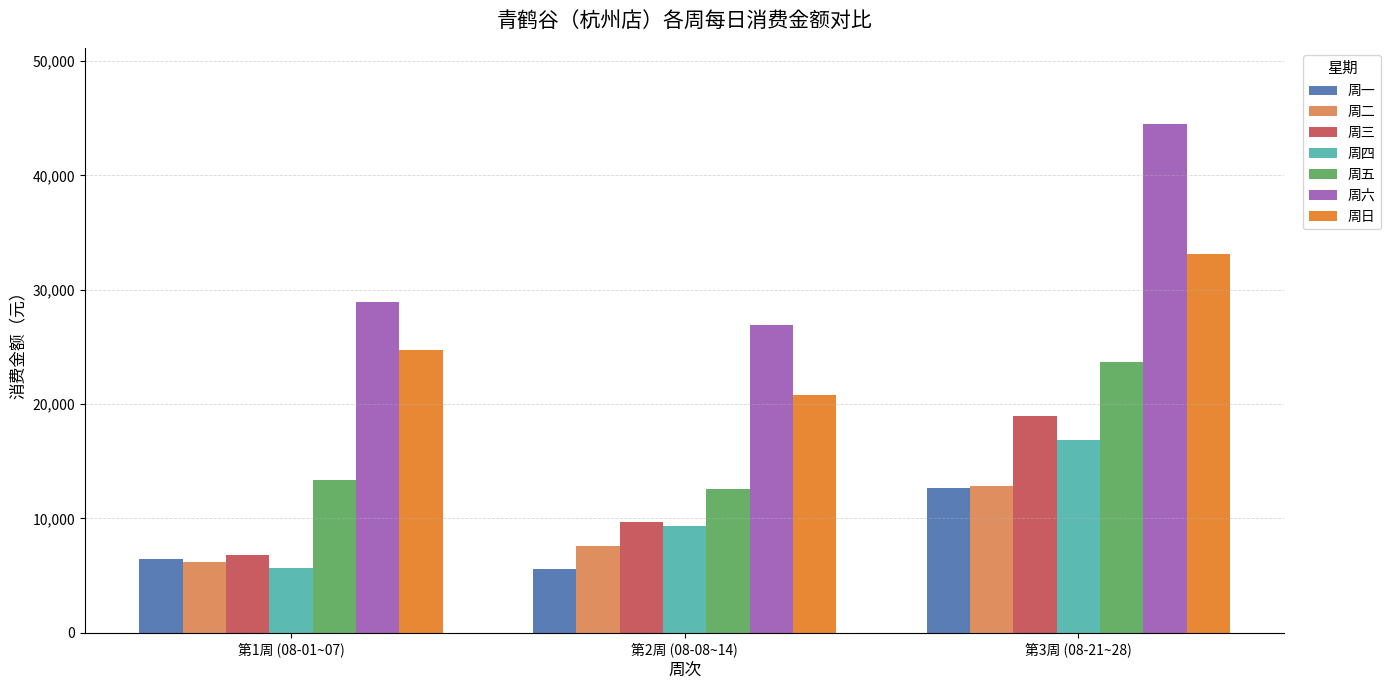

What is the difference between the second highest and minimum values in the 周三 series?

2924